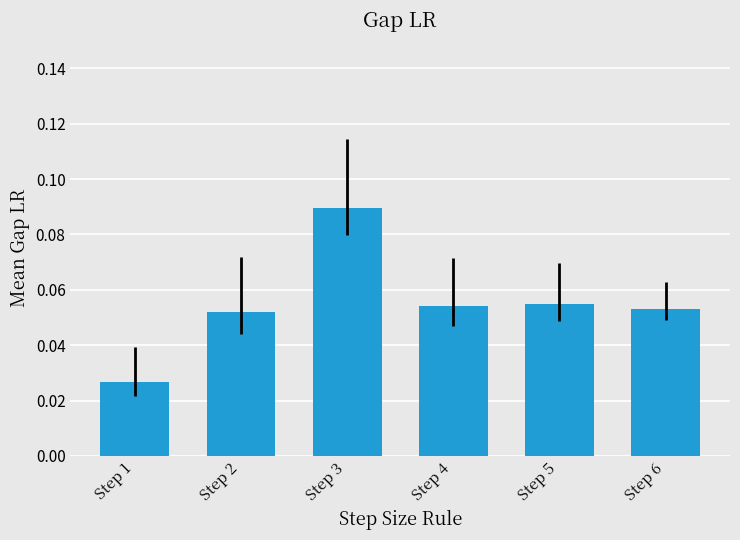

At which label is the value closest to 0?

Step 1